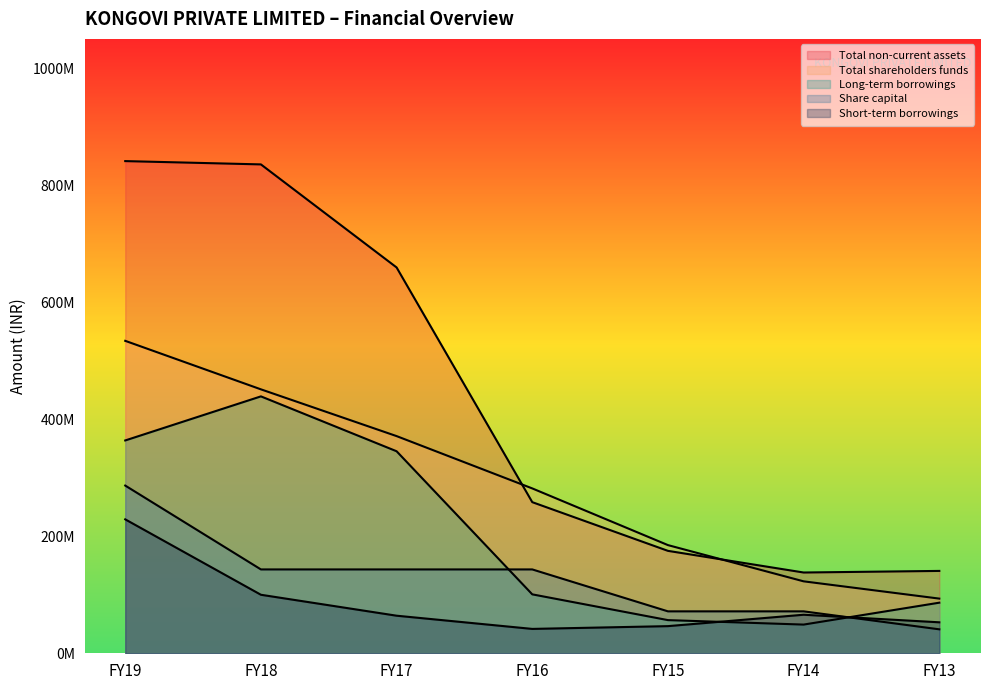

What is the total value across all series at FY19?

2254325454